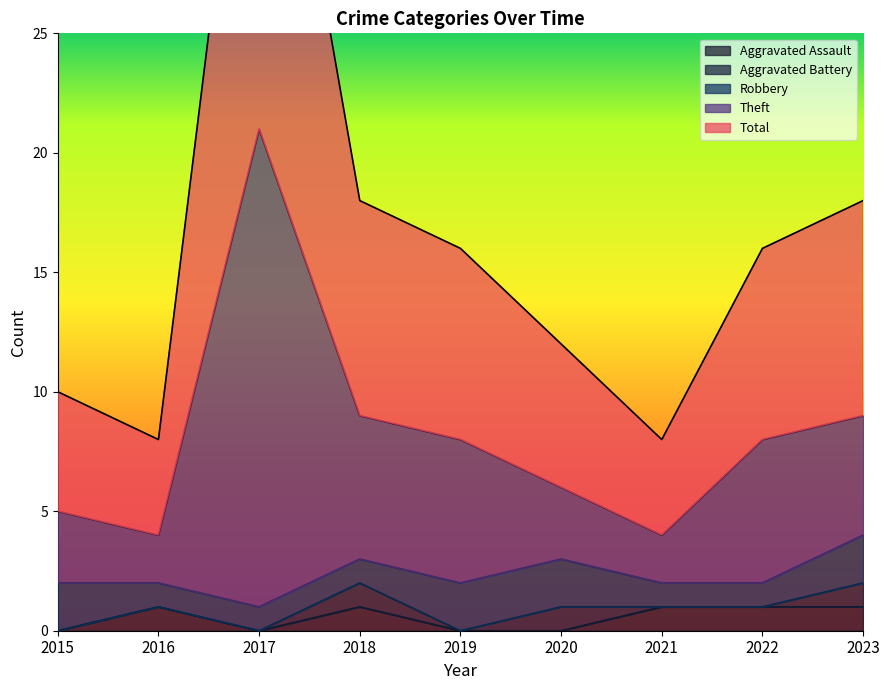

The Aggravated Assault series shows 1 at 2018. True or false?

True